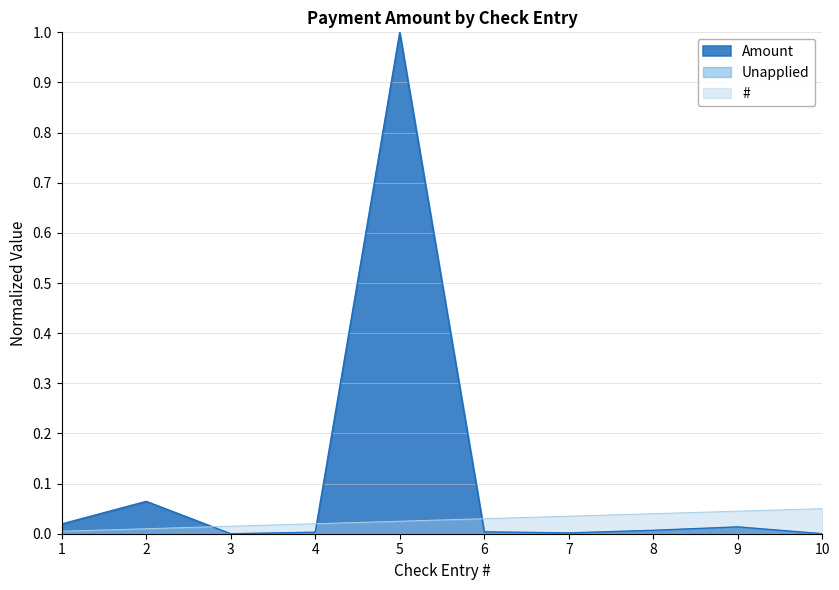

Reading left to right, transcribe all the data shown in this chart.

Amount: 0.0	0.1	0.0	0.0	1.0	0.0	0.0	0.0	0.0	0.0
#: 0.0	0.0	0.0	0.0	0.0	0.0	0.0	0.0	0.0	0.1